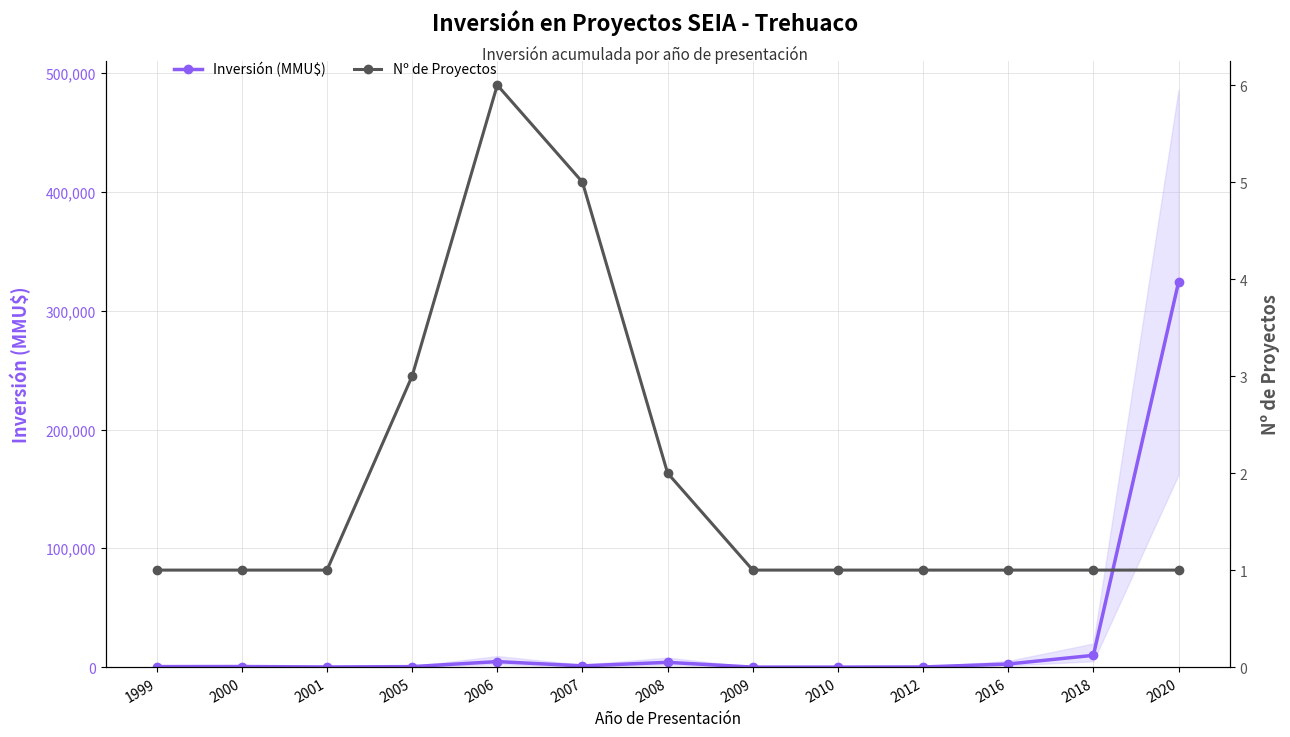

At which category is the sum across all series the highest?

2020